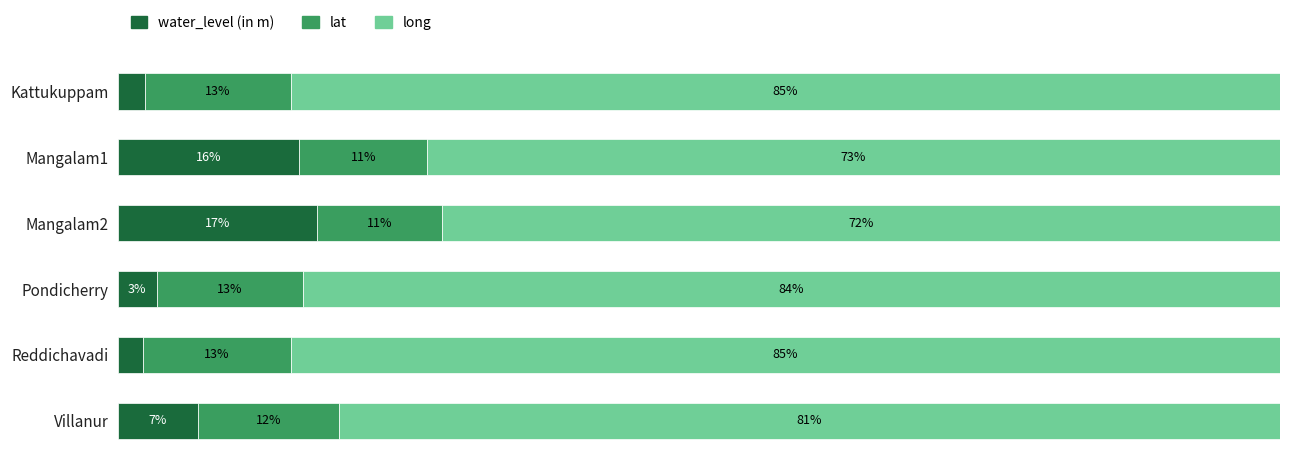

How many bars are there in total?

18